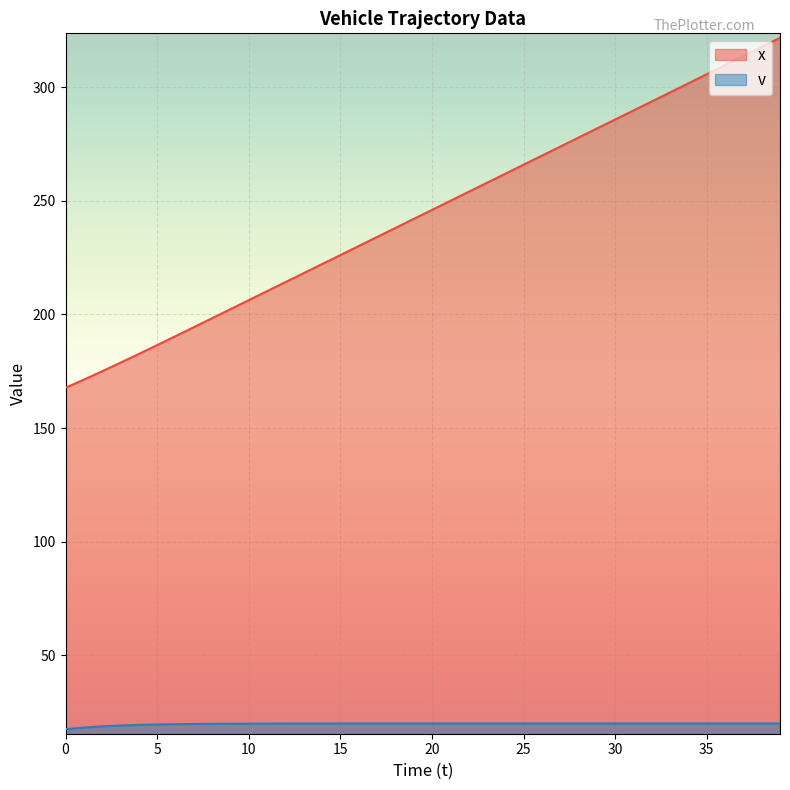

True or false: x and v cross at least once.

False